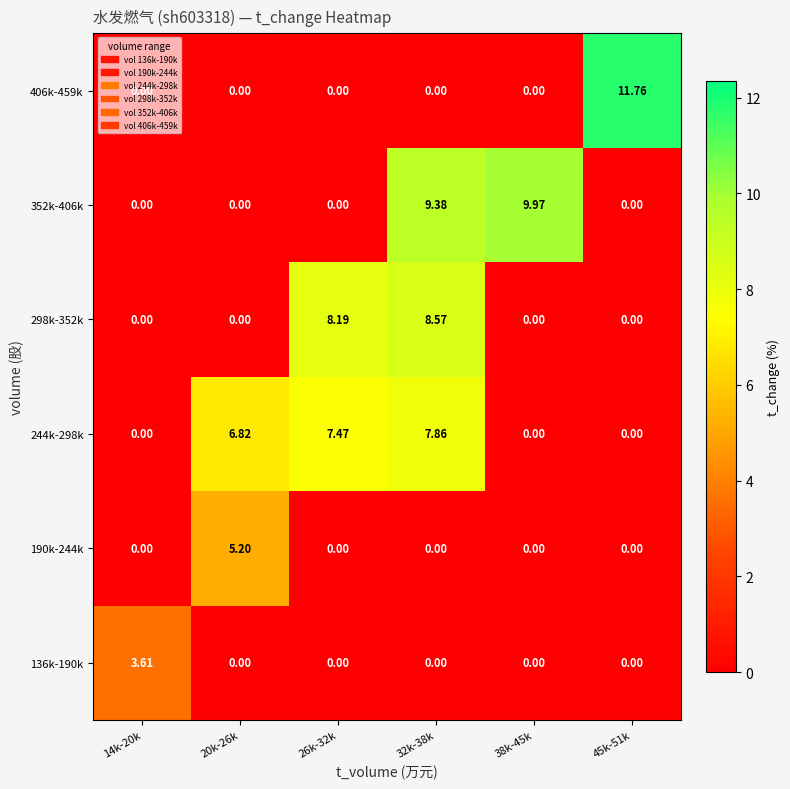

Is the value of 406k-459k at 14k-20k greater than the value of 244k-298k at 32k-38k?

No